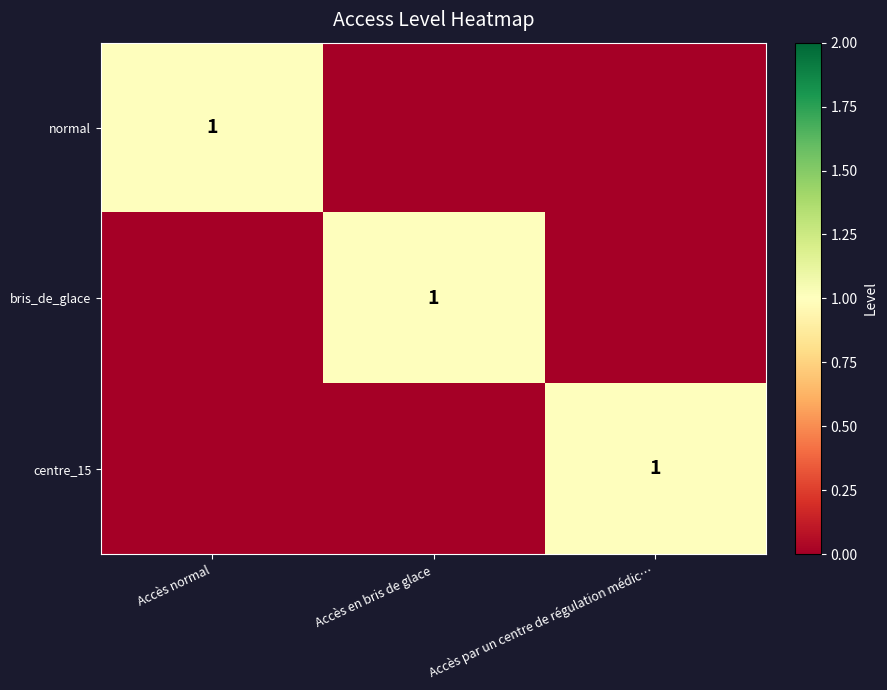

The value of normal at Accès normal is 2. True or false?

False